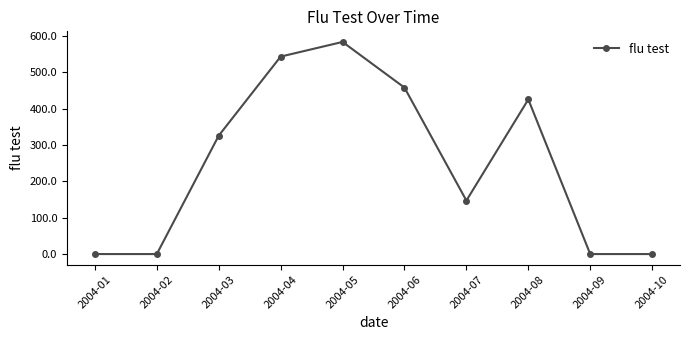

Reading left to right, extract all data points from this chart.

2004-01=0.0	2004-02=0.0	2004-03=326.0	2004-04=543.6	2004-05=584.0	2004-06=458.3	2004-07=147.2	2004-08=425.7	2004-09=0.0	2004-10=0.0